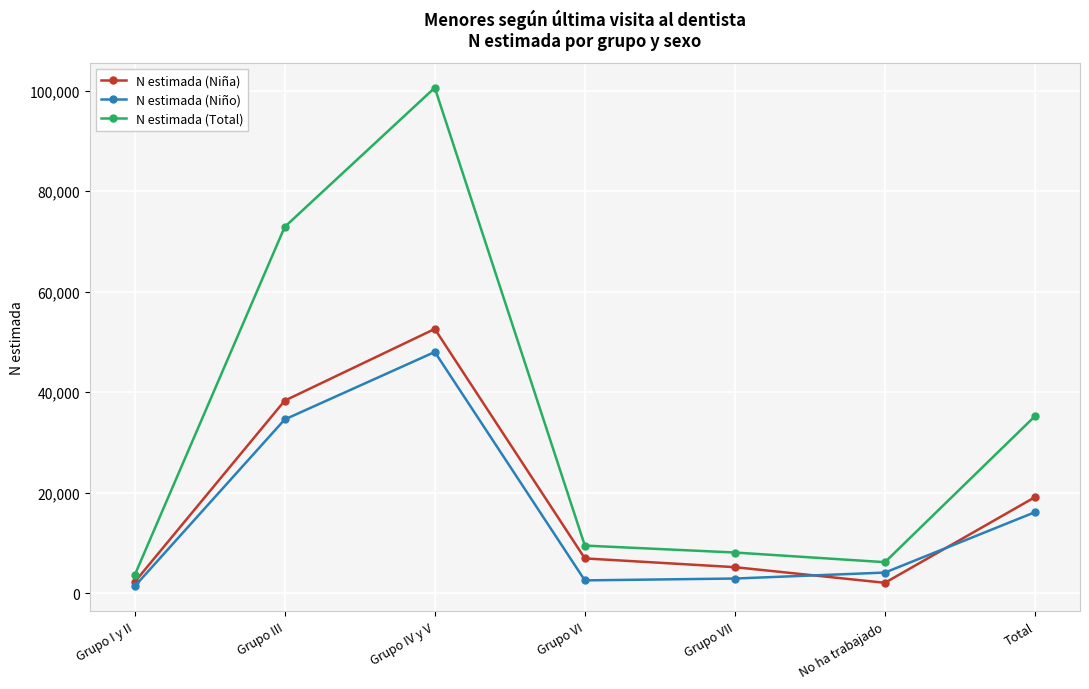

How many interior local peaks does the N estimada (Niña) series have?

1